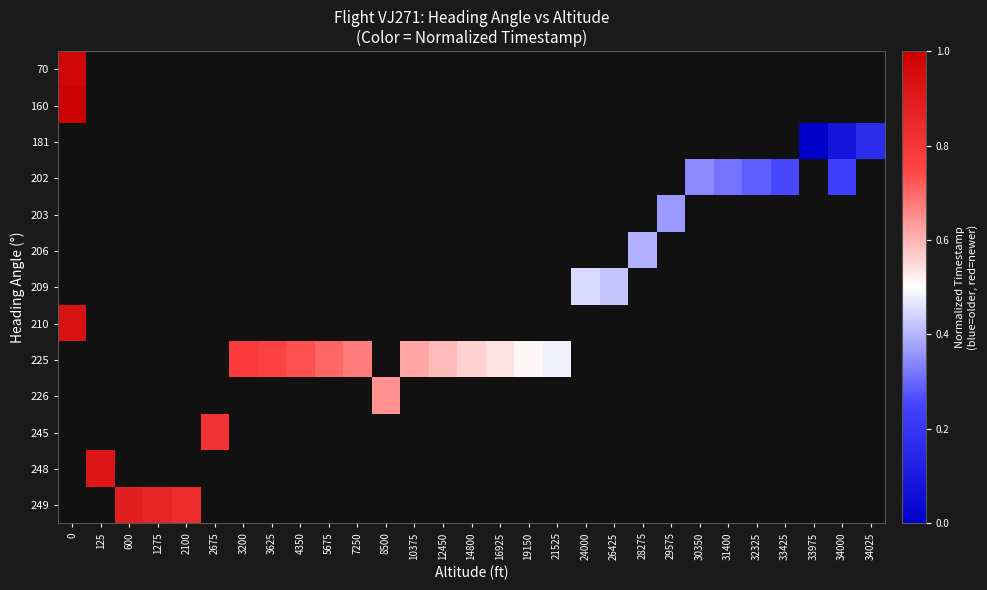

Is the value of 209 at 21525 greater than the value of 206 at 31400?

No